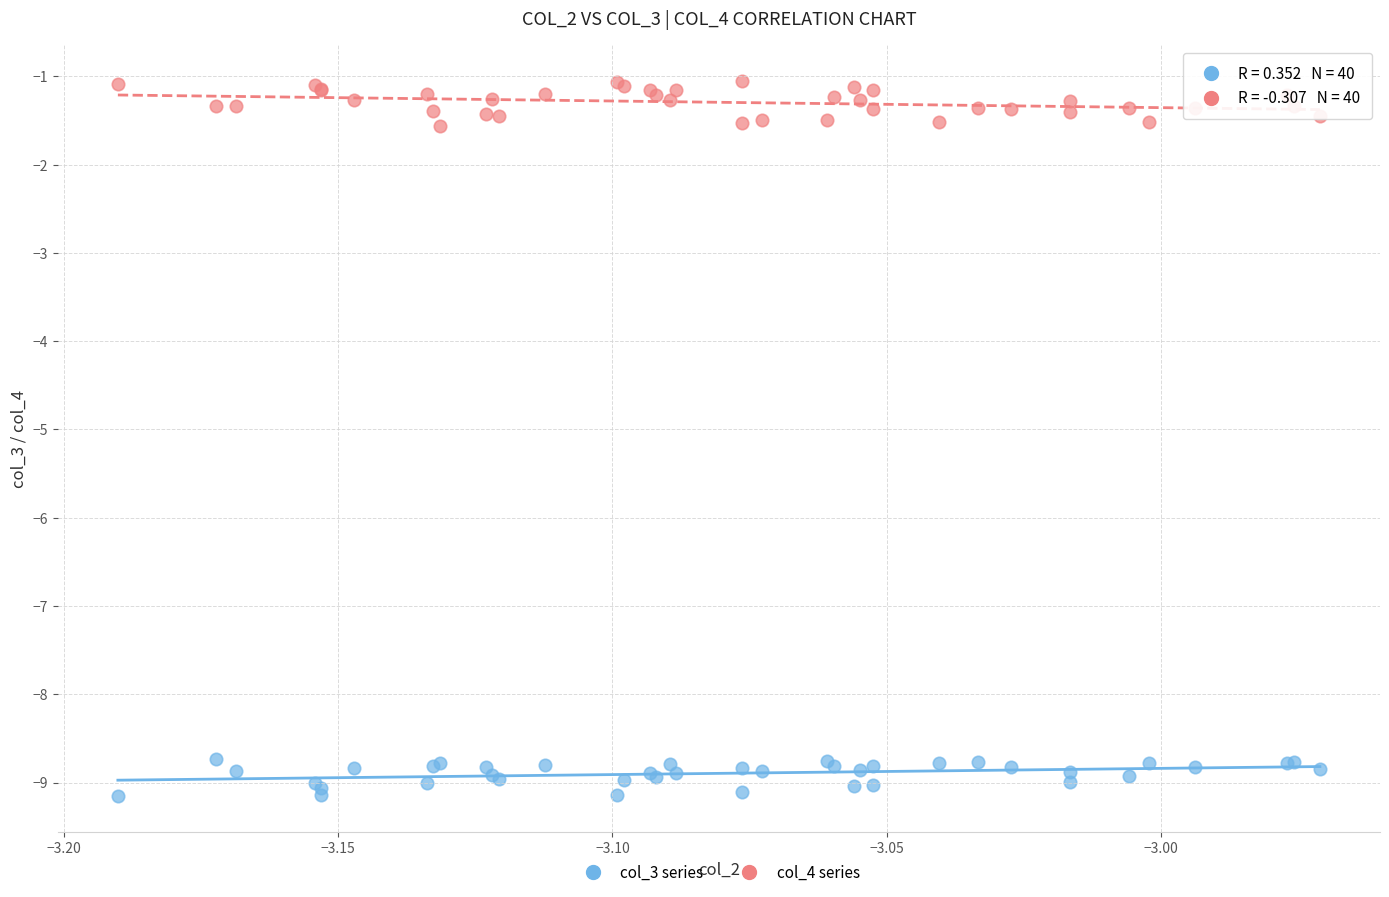

Which series reaches the minimum Y coordinate?

col_3 series